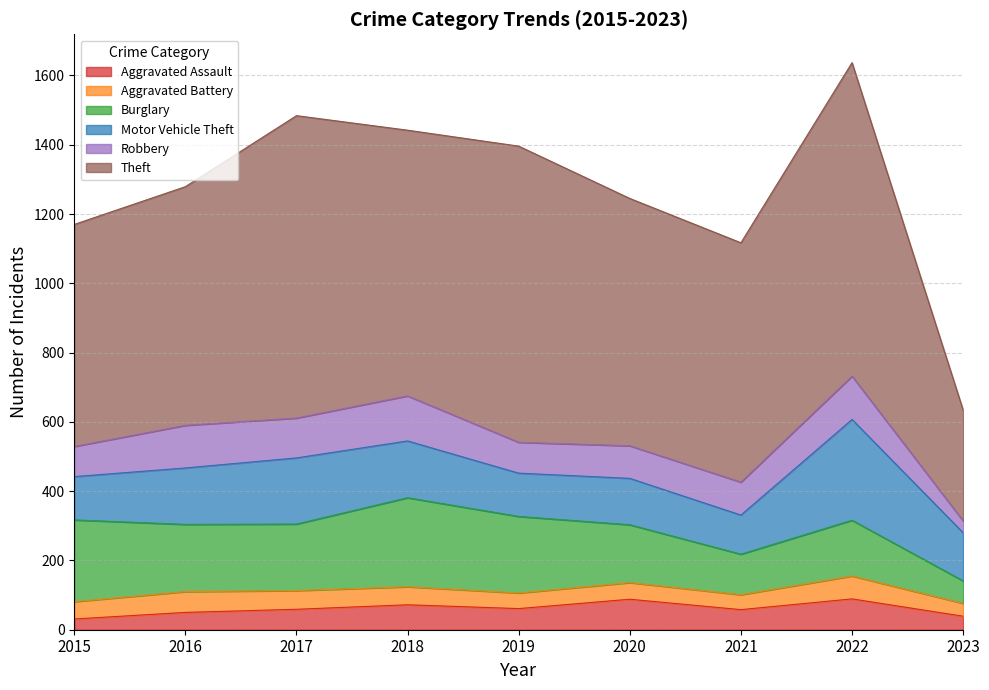

Reading right to left, what are all the values shown in this chart?

Aggravated Assault: 2023=39	2022=89	2021=58	2020=88	2019=61	2018=72	2017=59	2016=50	2015=31
Aggravated Battery: 2023=37	2022=66	2021=43	2020=48	2019=45	2018=52	2017=54	2016=60	2015=50
Burglary: 2023=65	2022=161	2021=117	2020=167	2019=221	2018=257	2017=192	2016=194	2015=236
Motor Vehicle Theft: 2023=139	2022=291	2021=113	2020=134	2019=125	2018=164	2017=191	2016=163	2015=125
Robbery: 2023=34	2022=125	2021=95	2020=94	2019=89	2018=130	2017=115	2016=123	2015=87
Theft: 2023=320	2022=905	2021=691	2020=714	2019=855	2018=767	2017=873	2016=689	2015=641